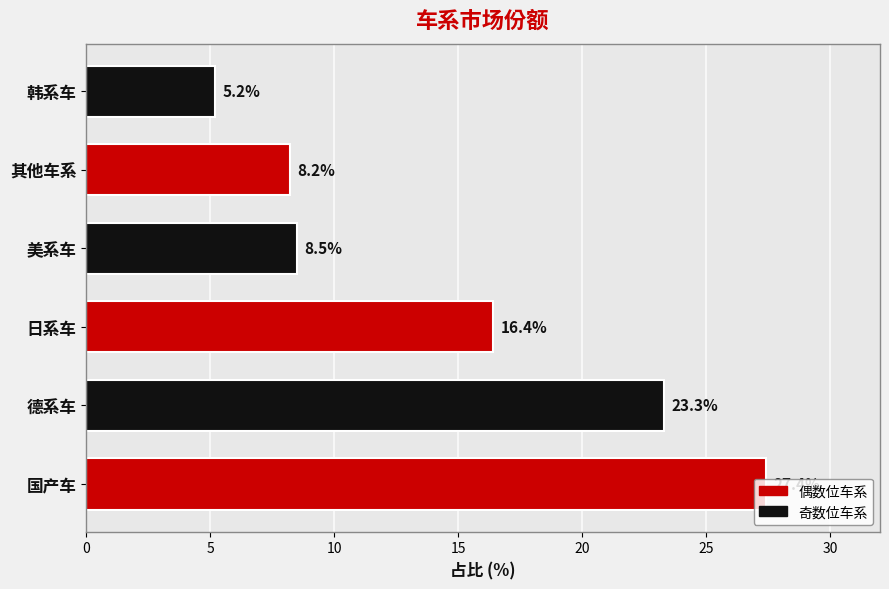

What is the minimum value shown in the chart?

5.2